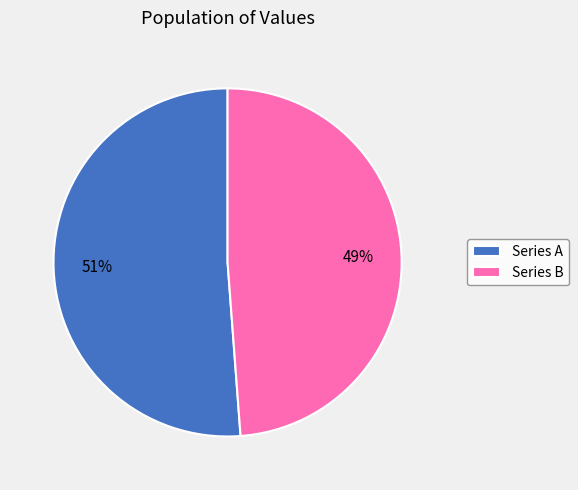

To the nearest percent, what portion does Series B represent?

49%